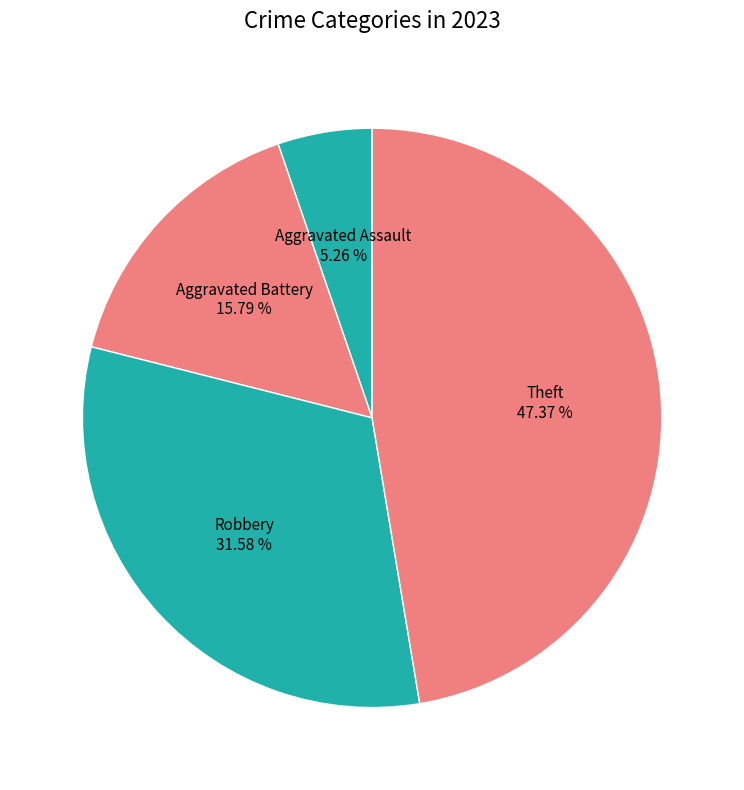

How much of the chart is everything except Robbery?

68.4%